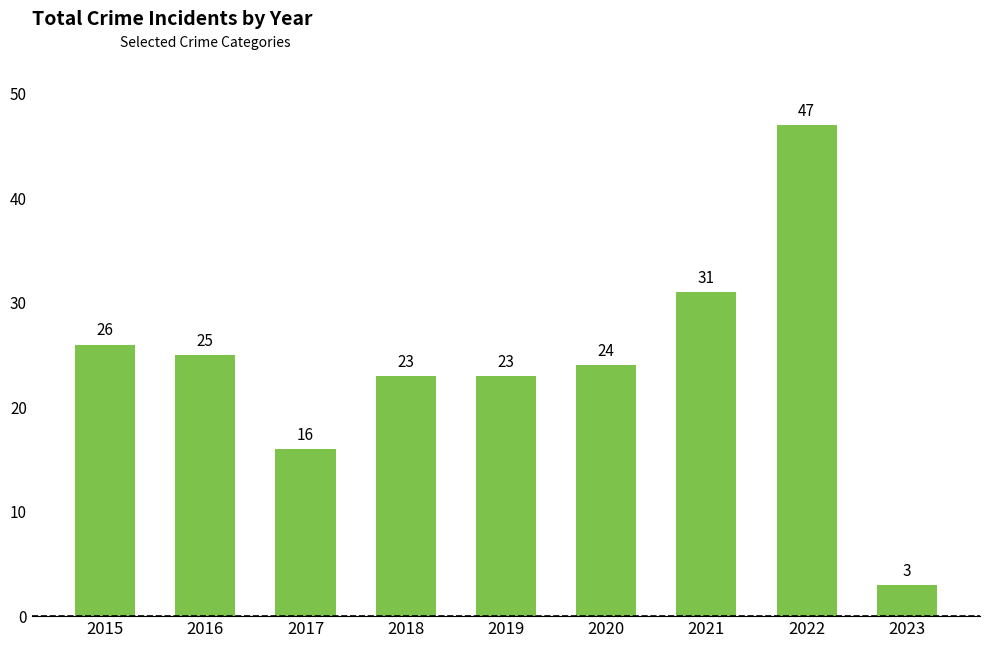

Which label corresponds to the largest value in the chart?

2022